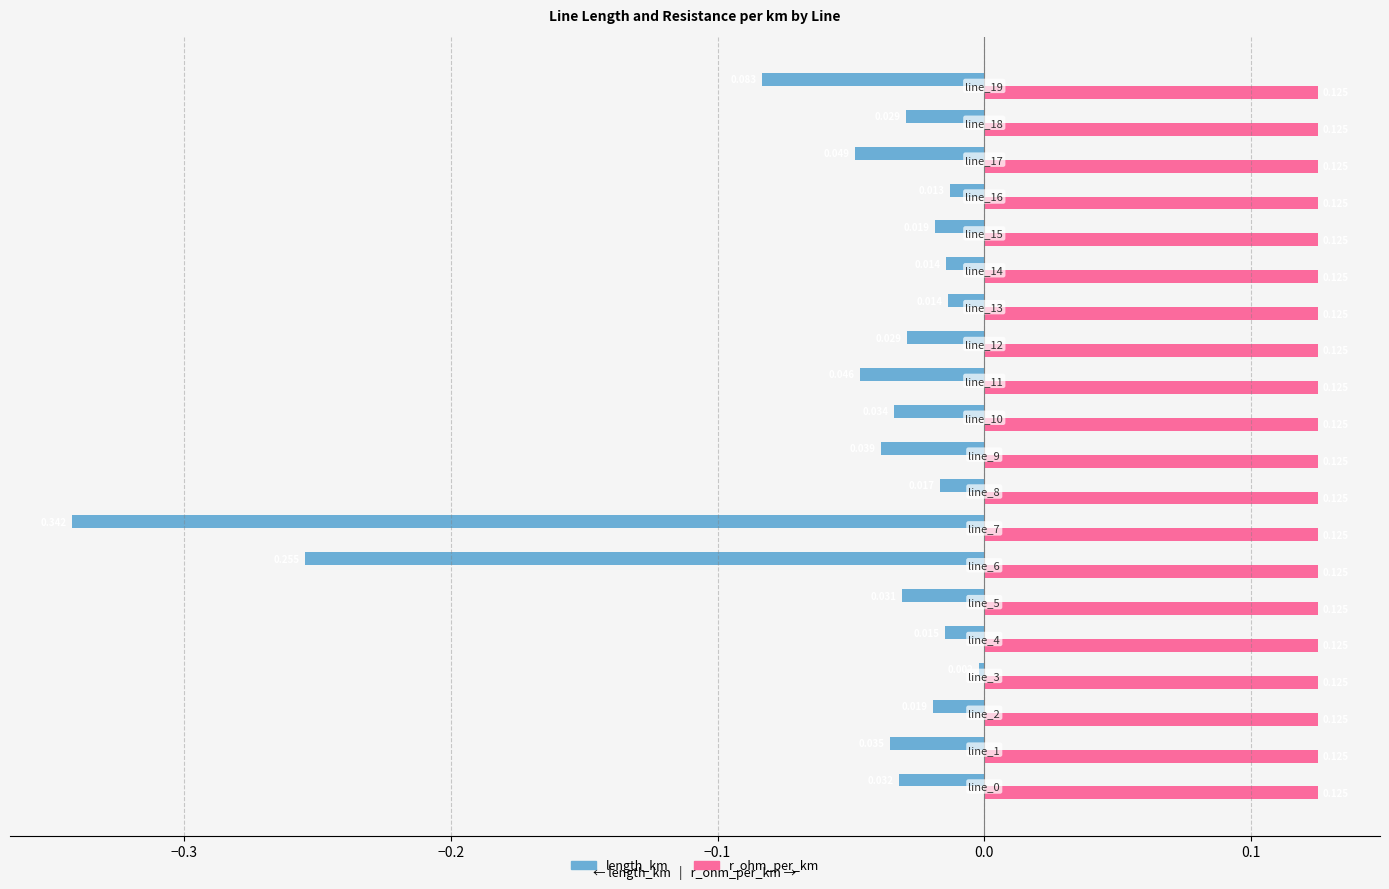

Which series has the widest spread of values?

length_km